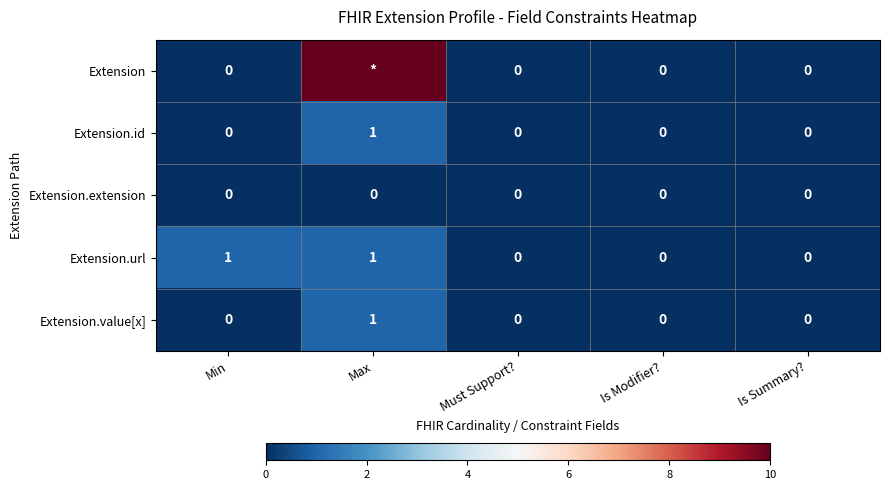

What is the difference between the maximum and minimum values in the Extension.value[x] series?

1